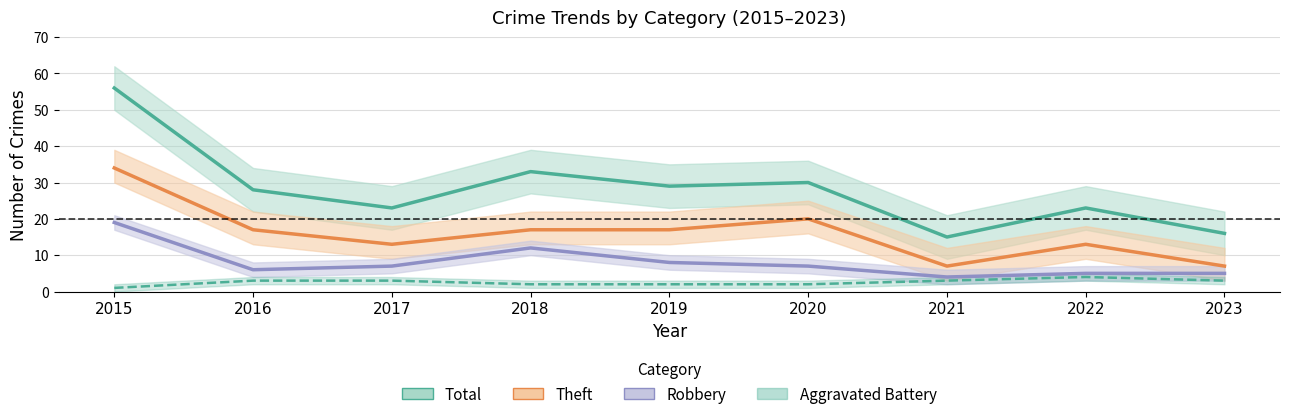

At which category is the sum across all series the highest?

2015